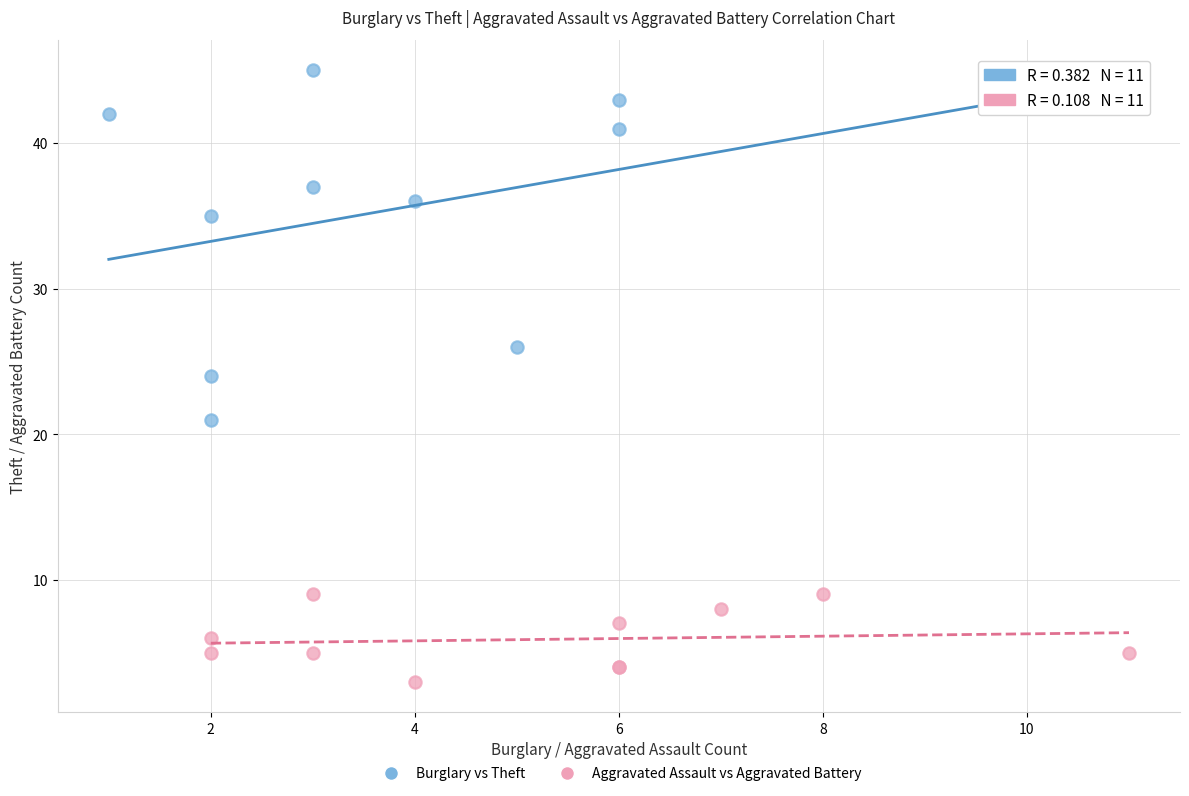

Which series has the largest Y range (max minus min)?

Burglary vs Theft